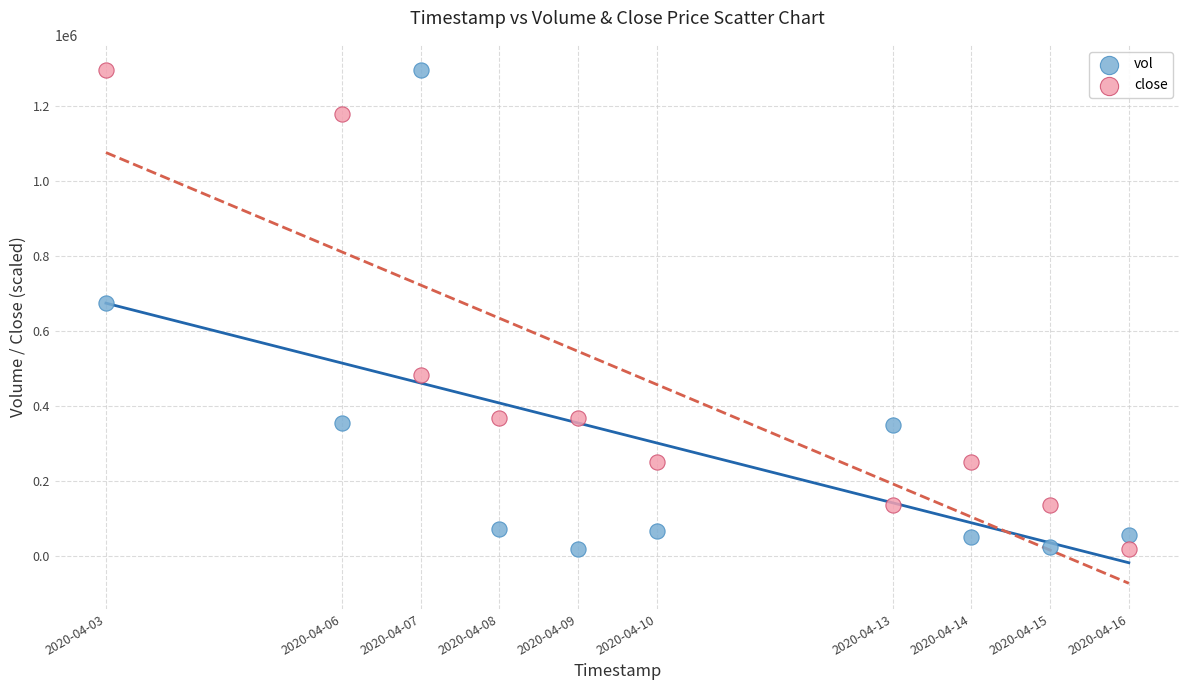

Across all data points, what is the range of X values (max minus min)?

1123200.0